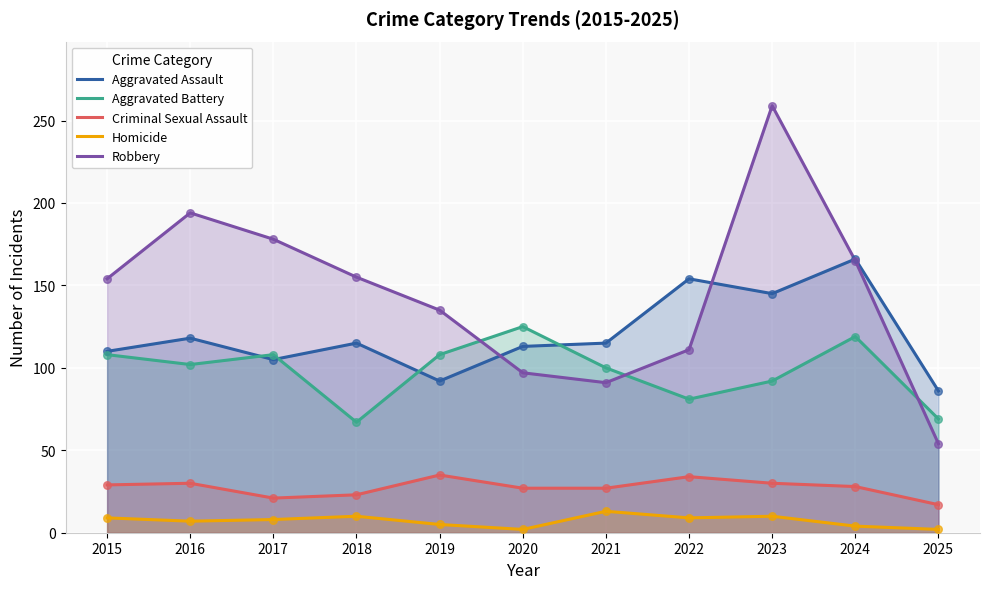

At how many categories does at least one series exceed 33?

11